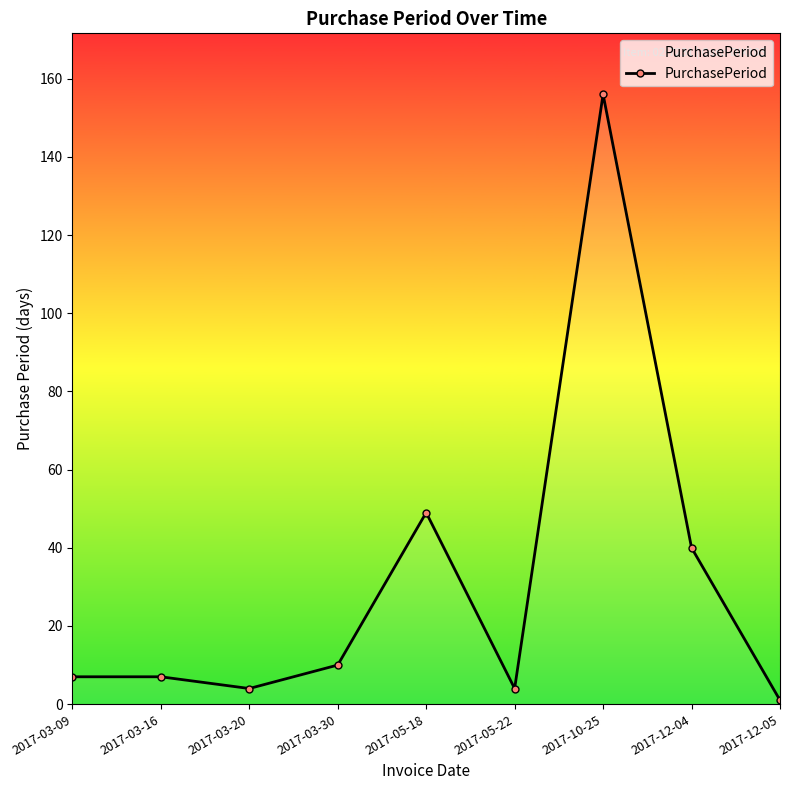

What is the label of the 2nd point from the left?

2017-03-16